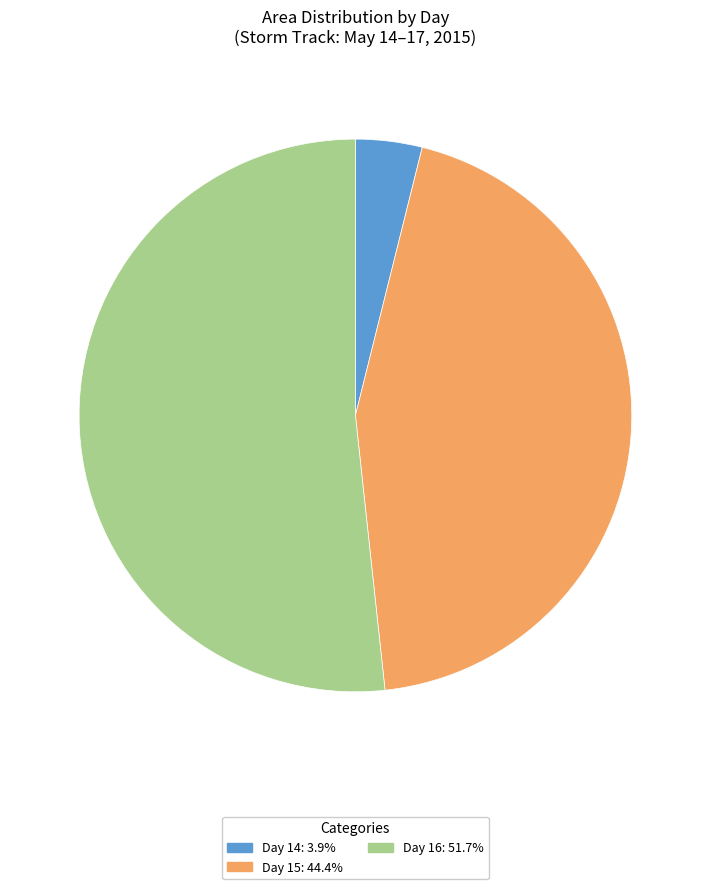

Is there any slice that represents more than half of the pie?

Yes